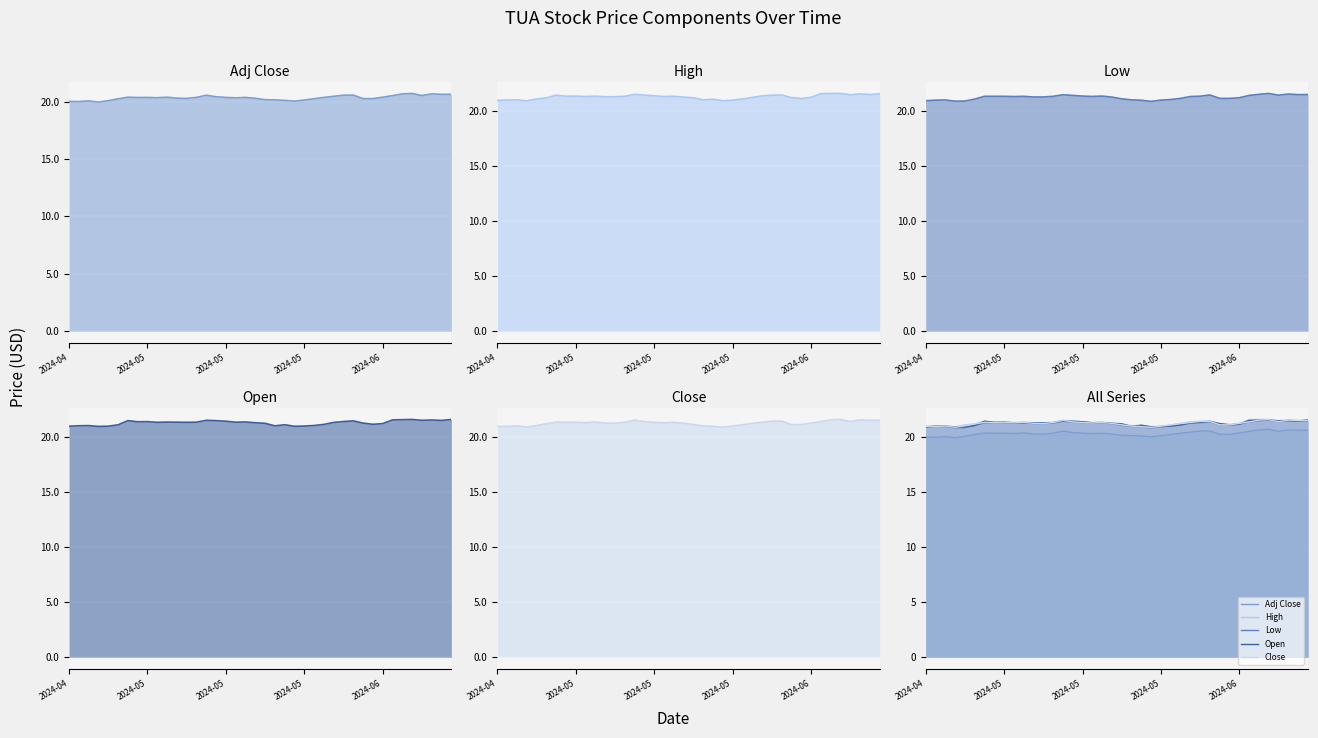

What is the difference between the maximum and second lowest values in the Low series?

0.7